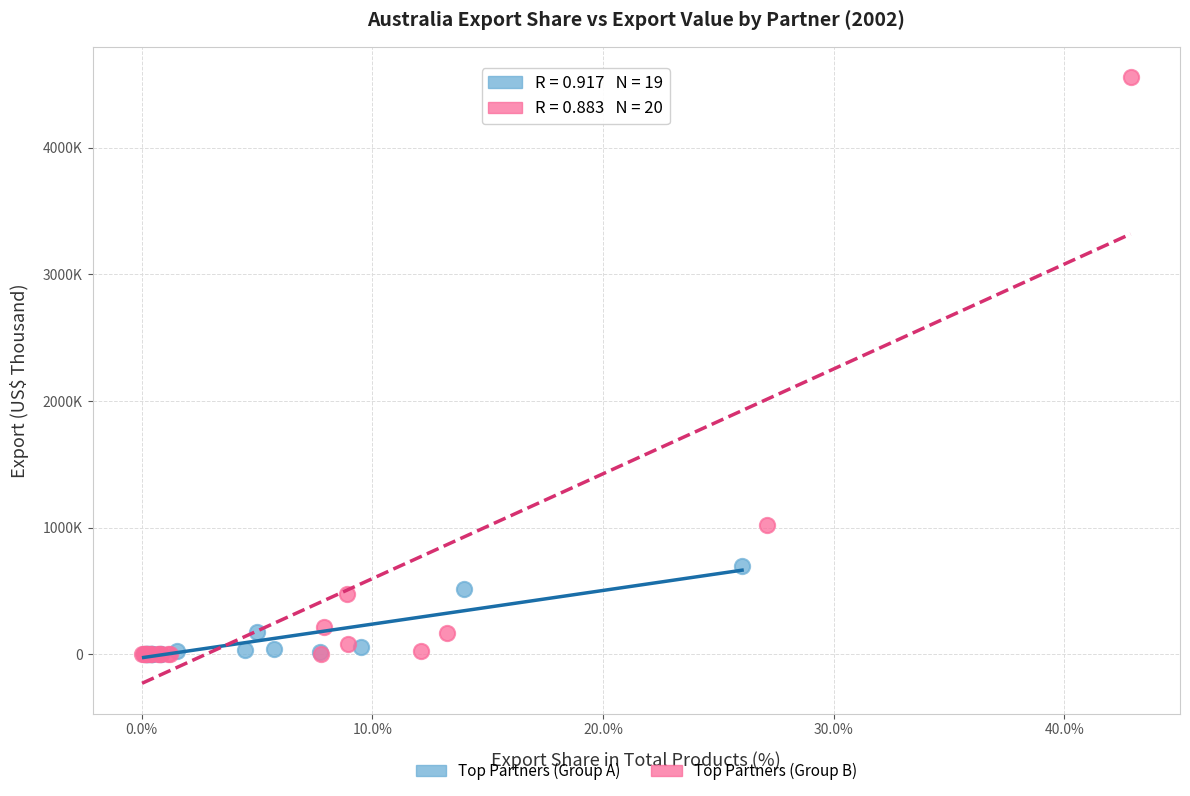

What are all the series names shown in the legend?

Top Partners (Group A), Top Partners (Group B)